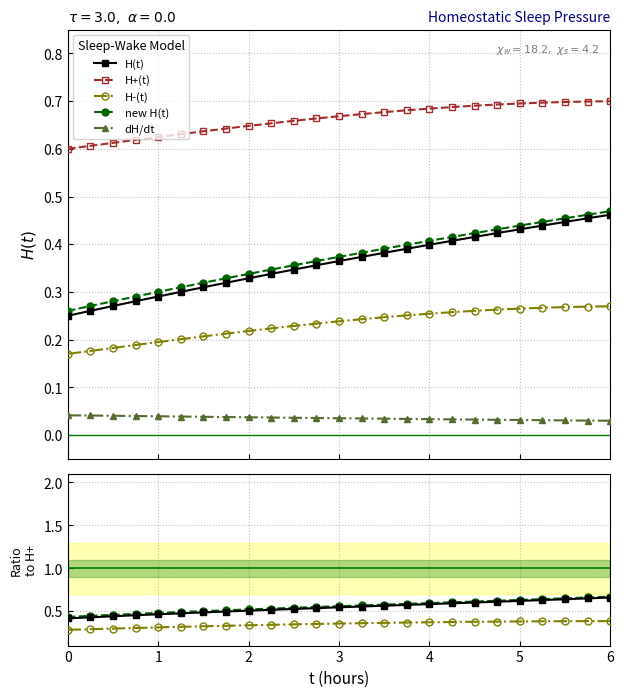

What is the sum of the H-(t) values at 2.75 and 6.0?

0.5